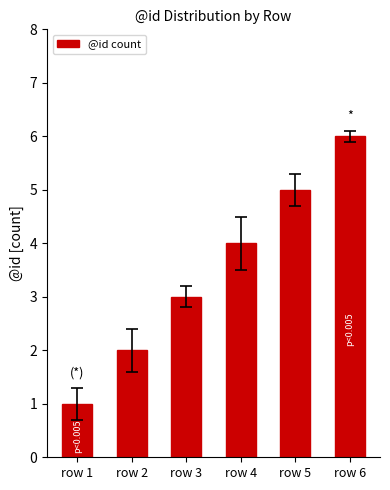

How many distinct data groups are displayed?

1